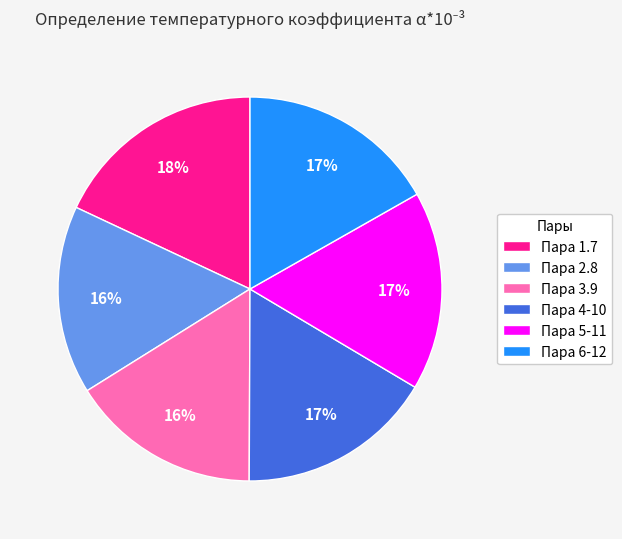

What percentage is the Пара 3.9 slice, to the nearest percent?

16%